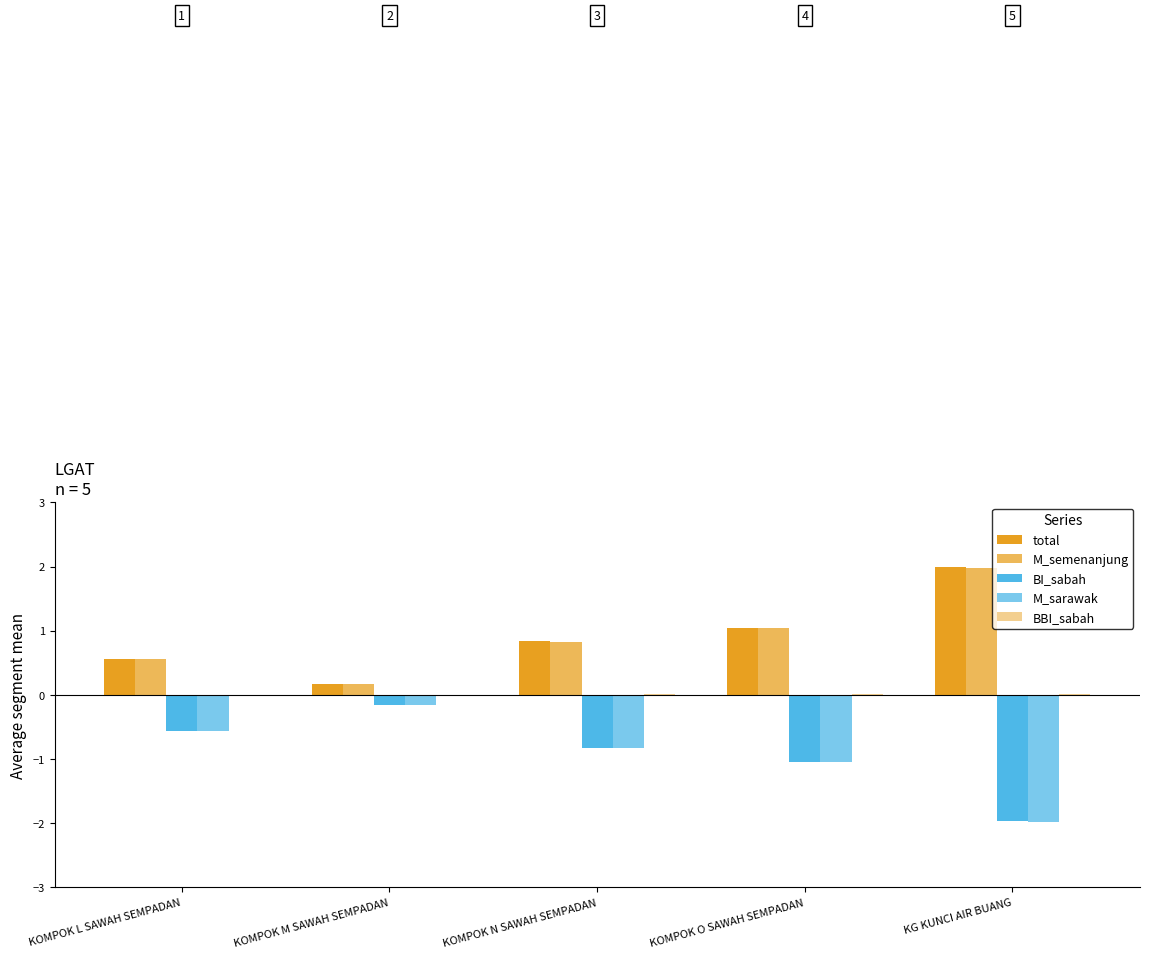

Between KOMPOK M SAWAH SEMPADAN and KOMPOK O SAWAH SEMPADAN, which series saw the biggest shift?

total